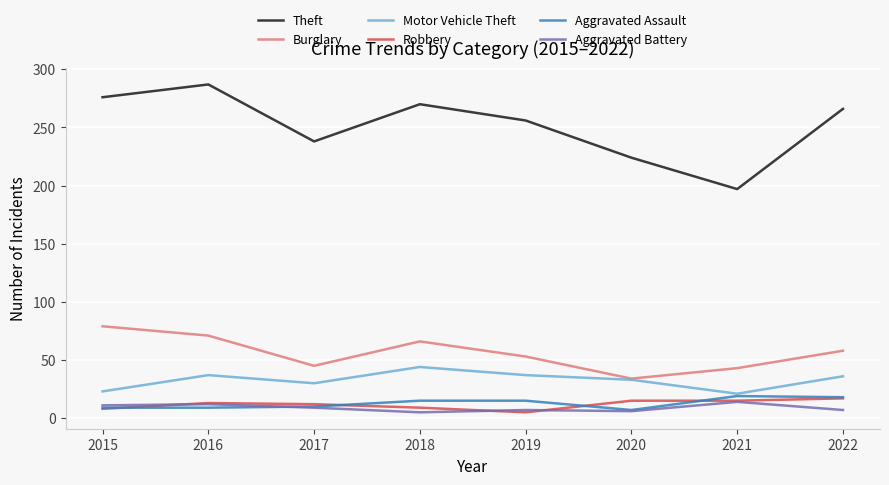

What are all the series names shown in the legend?

Theft, Burglary, Motor Vehicle Theft, Robbery, Aggravated Assault, Aggravated Battery